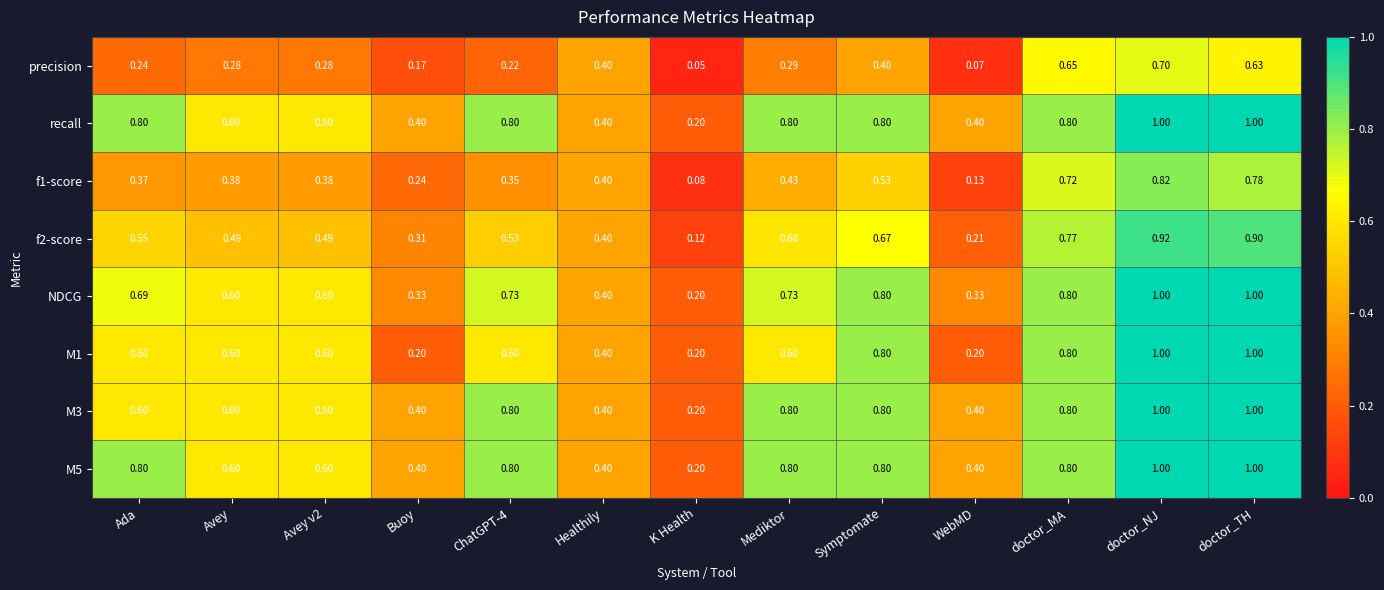

Is the value of precision at ChatGPT-4 greater than the value of M1 at Buoy?

Yes